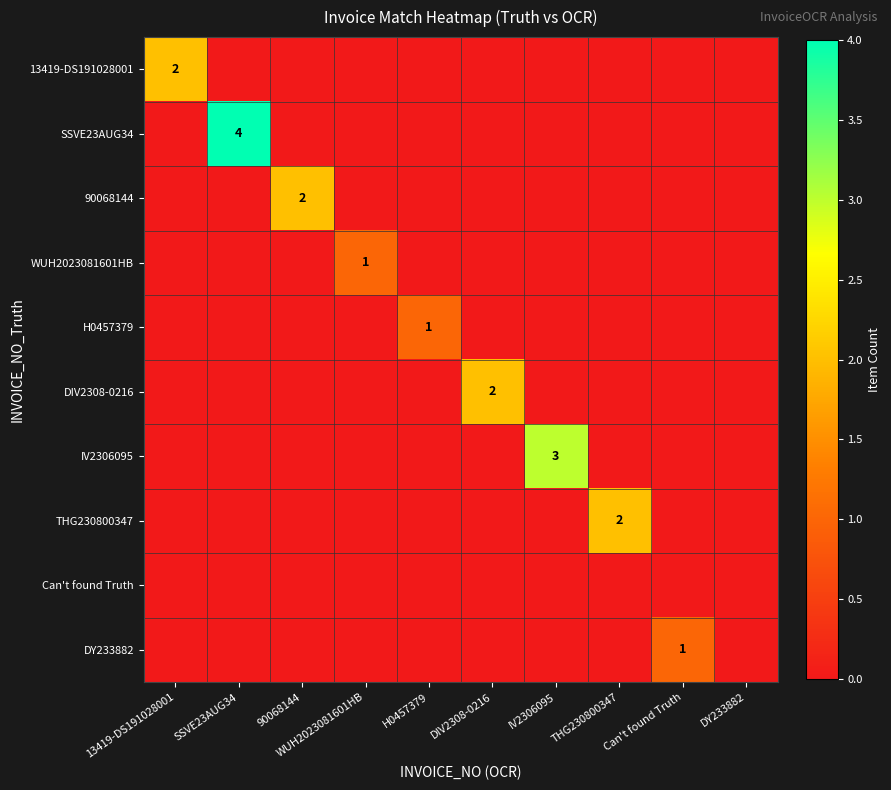

How many data points in H0457379 are above 0?

1